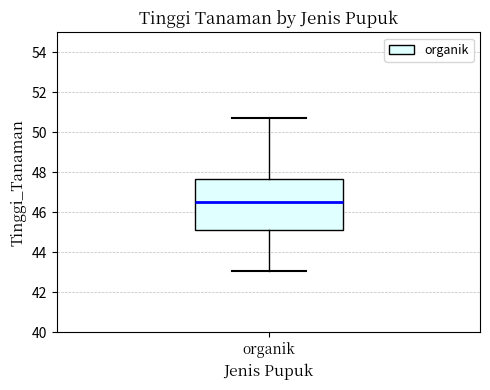

Read this box plot against the y-axis: the position of the median line, the range covered by the box, and the ends of both whiskers. The values are not printed on the chart, so give them approximately, as read against the axis.

median 46.6, box 45.2 to 47.6, whiskers 43.0 to 50.8